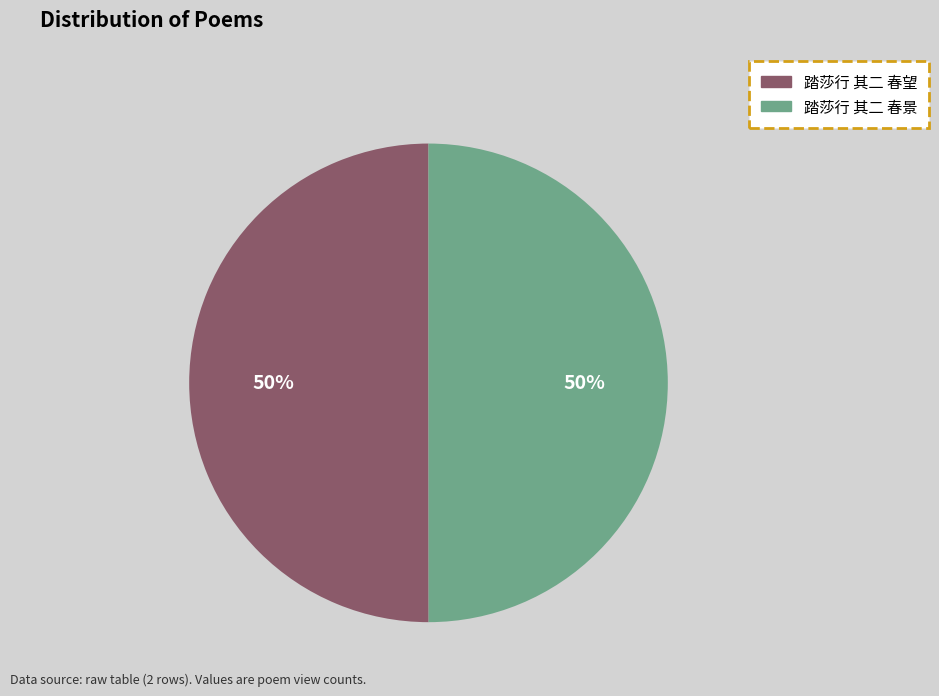

Is the sum of 踏莎行 其二 春望 and 踏莎行 其二 春景 greater than half?

Yes